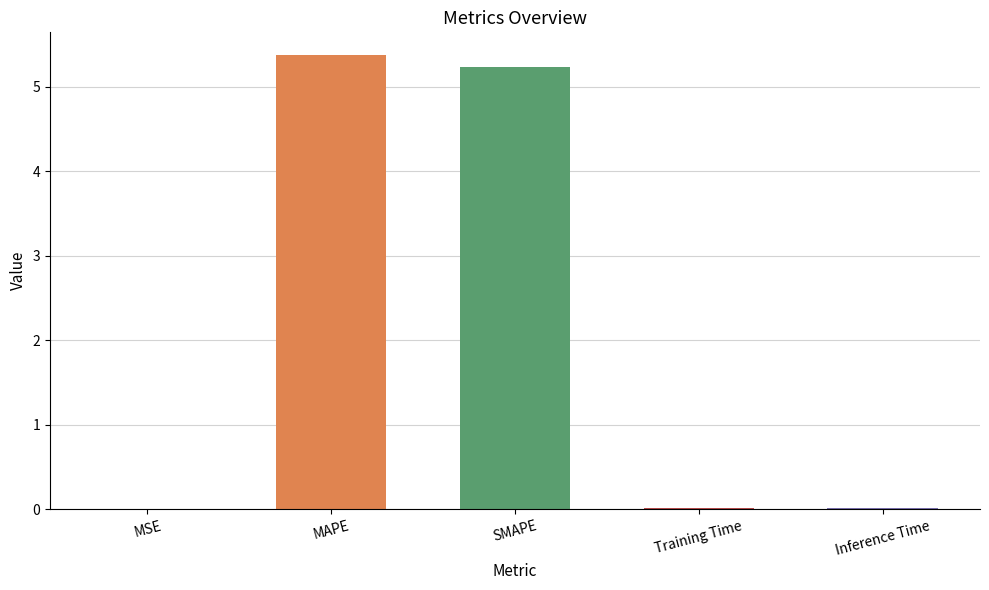

What is the greatest value displayed?

5.4